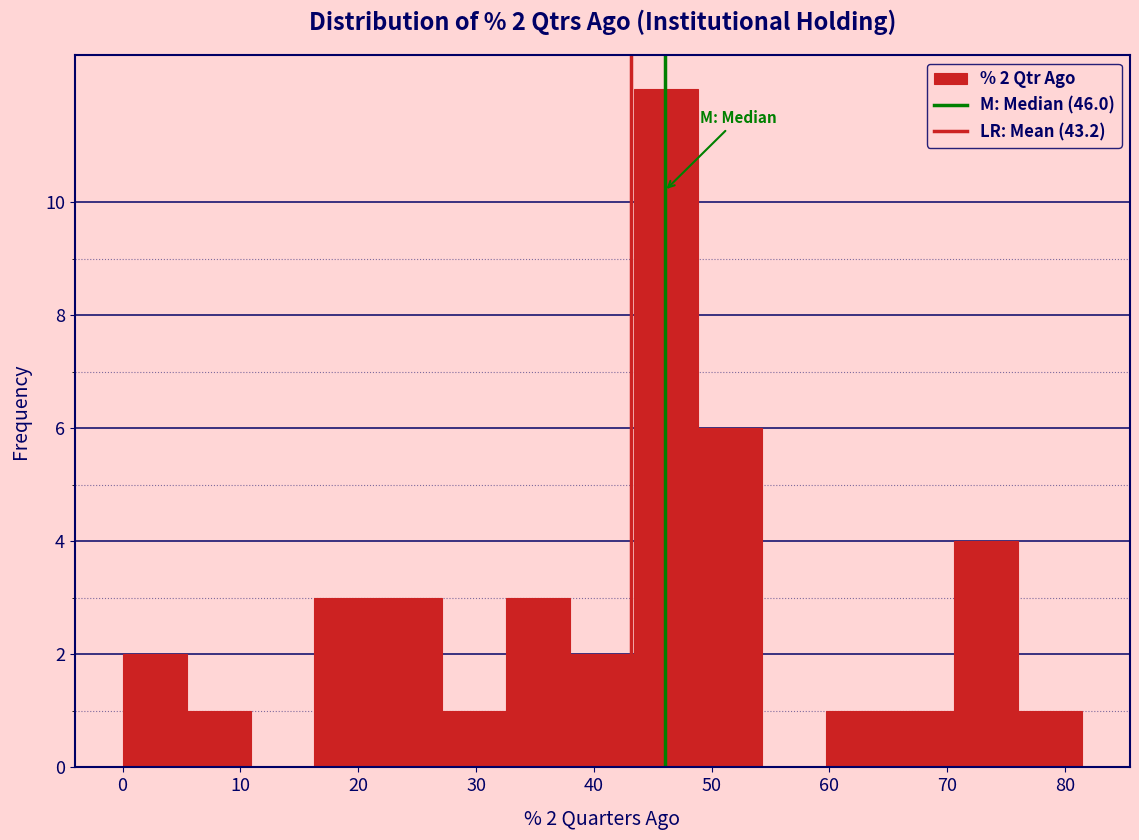

Over which range of the x-axis is the bar tallest?

43 to 49